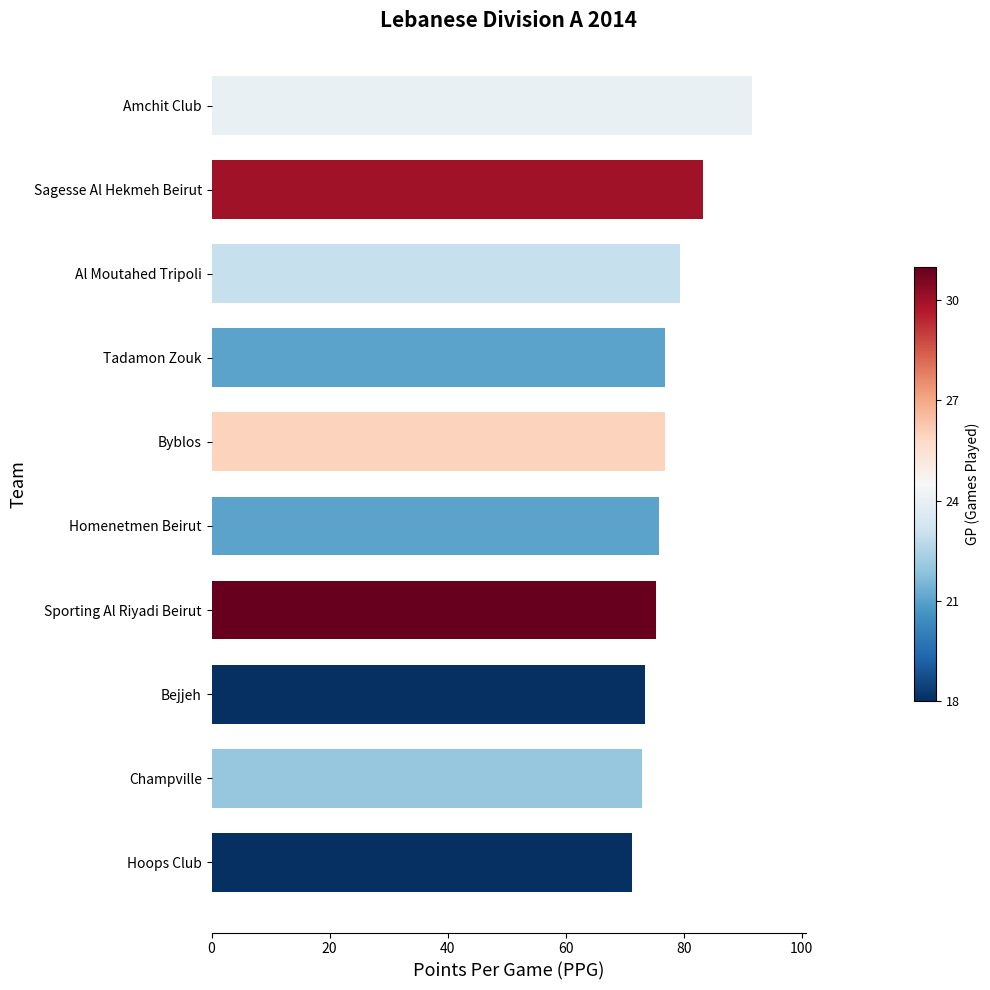

Where is the data nearest to the value 81?

Al Moutahed Tripoli